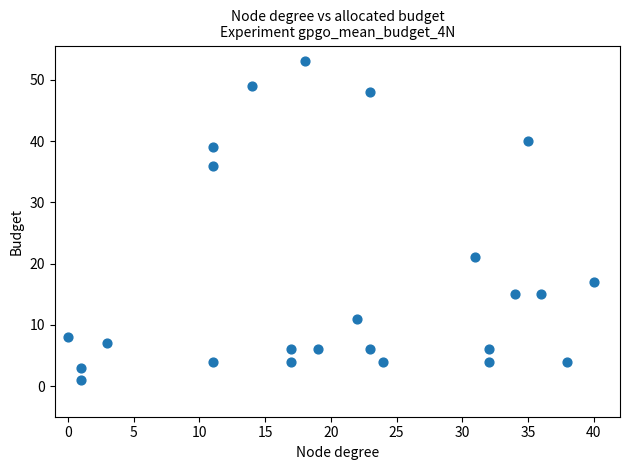

What Y value in the scatter plot is closest to 27?

21